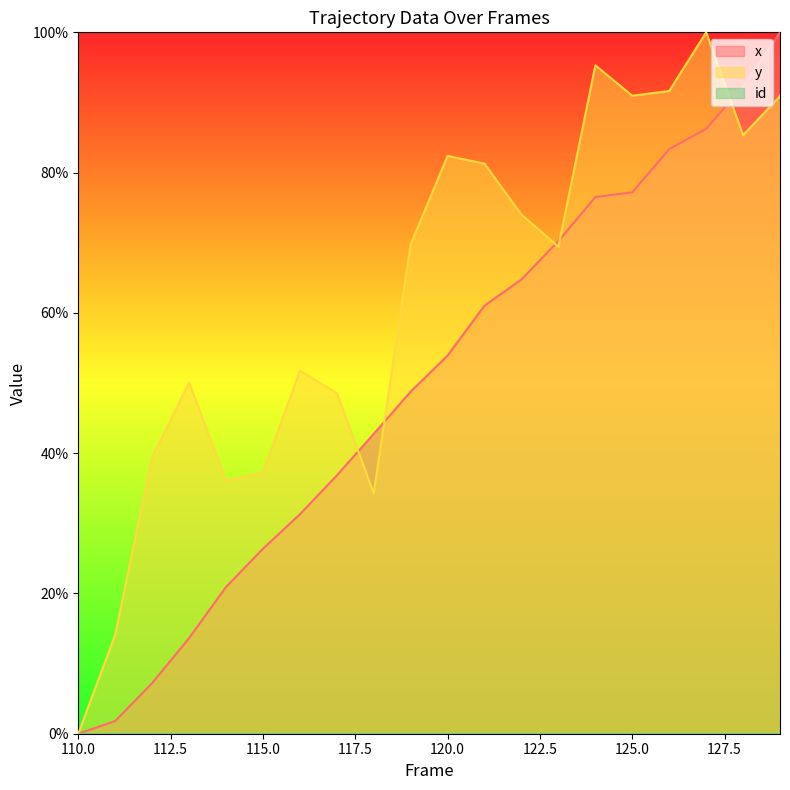

How many intersections are there between y and x?

5